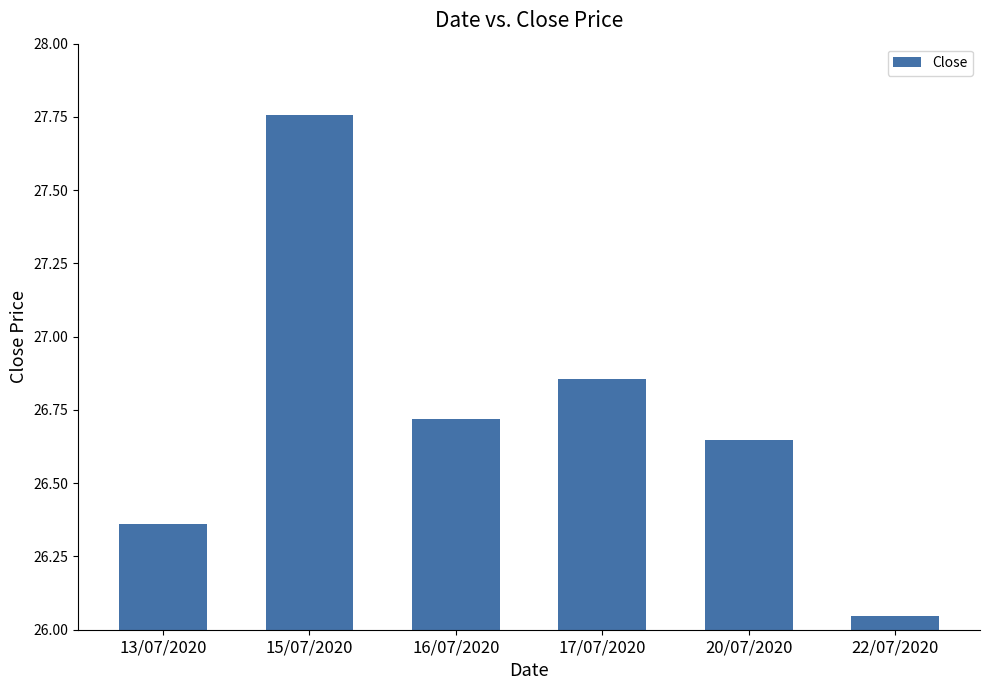

Which category has the lowest value across all series?

22/07/2020